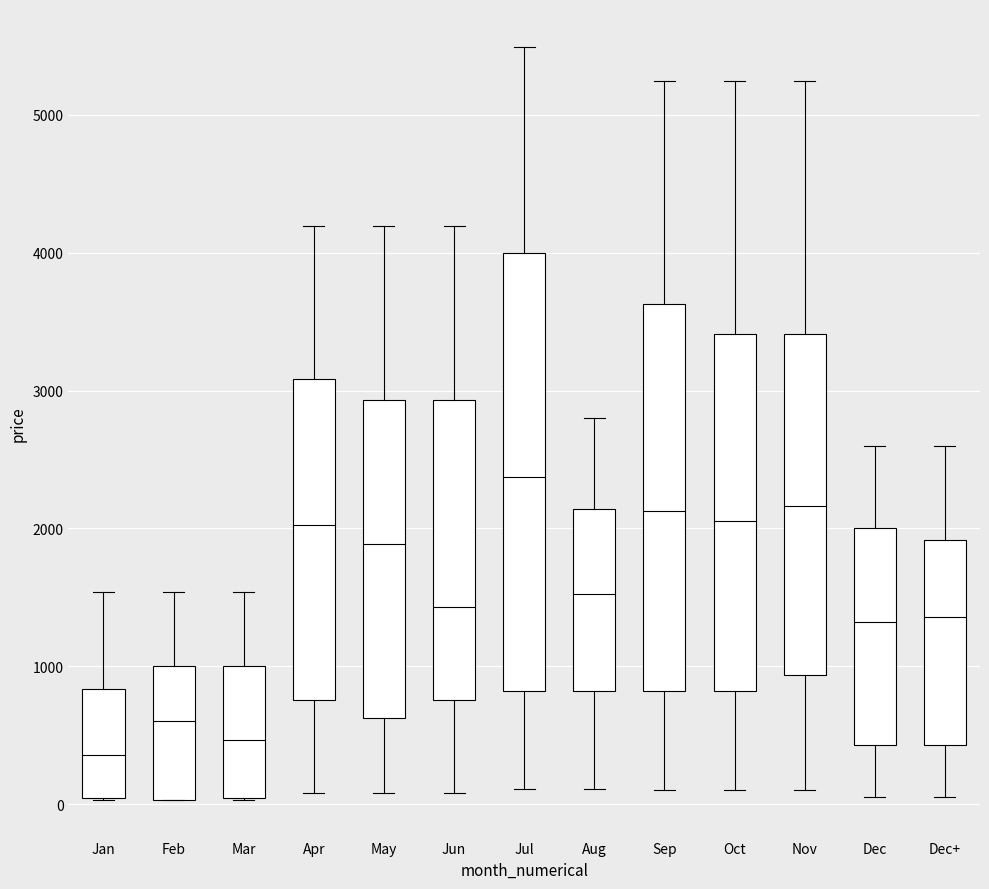

Reading left to right, read every box against the y-axis: the position of its median line, the range the box covers, and the ends of its whiskers. The values are not printed on the chart, so give them approximately, as read against the axis.

Jan: median 400, box 0 to 800, whiskers 0 to 1500
Feb: median 600, box 0 to 1000, whiskers 0 to 1500
Mar: median 500, box 0 to 1000, whiskers 0 to 1500
Apr: median 2000, box 800 to 3100, whiskers 100 to 4200
May: median 1900, box 600 to 2900, whiskers 100 to 4200
Jun: median 1400, box 800 to 2900, whiskers 100 to 4200
Jul: median 2400, box 800 to 4000, whiskers 100 to 5500
Aug: median 1500, box 800 to 2100, whiskers 100 to 2800
Sep: median 2100, box 800 to 3600, whiskers 100 to 5200
Oct: median 2100, box 800 to 3400, whiskers 100 to 5200
Nov: median 2200, box 900 to 3400, whiskers 100 to 5200
Dec: median 1300, box 400 to 2000, whiskers 100 to 2600
Dec+: median 1400, box 400 to 1900, whiskers 100 to 2600